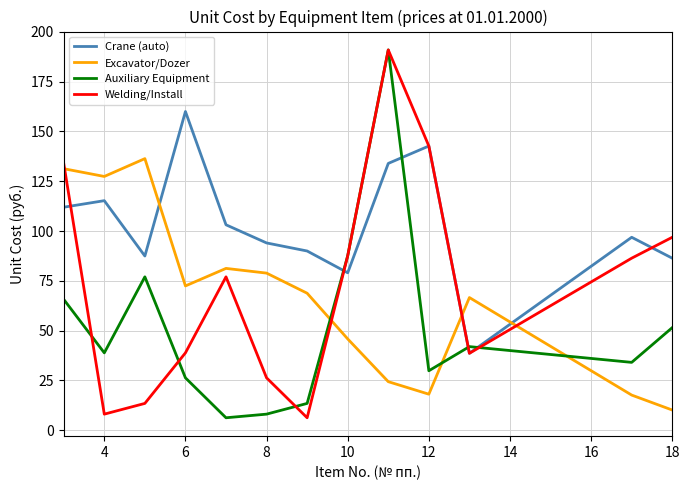

What is the maximum value for Crane (auto)?

160.0